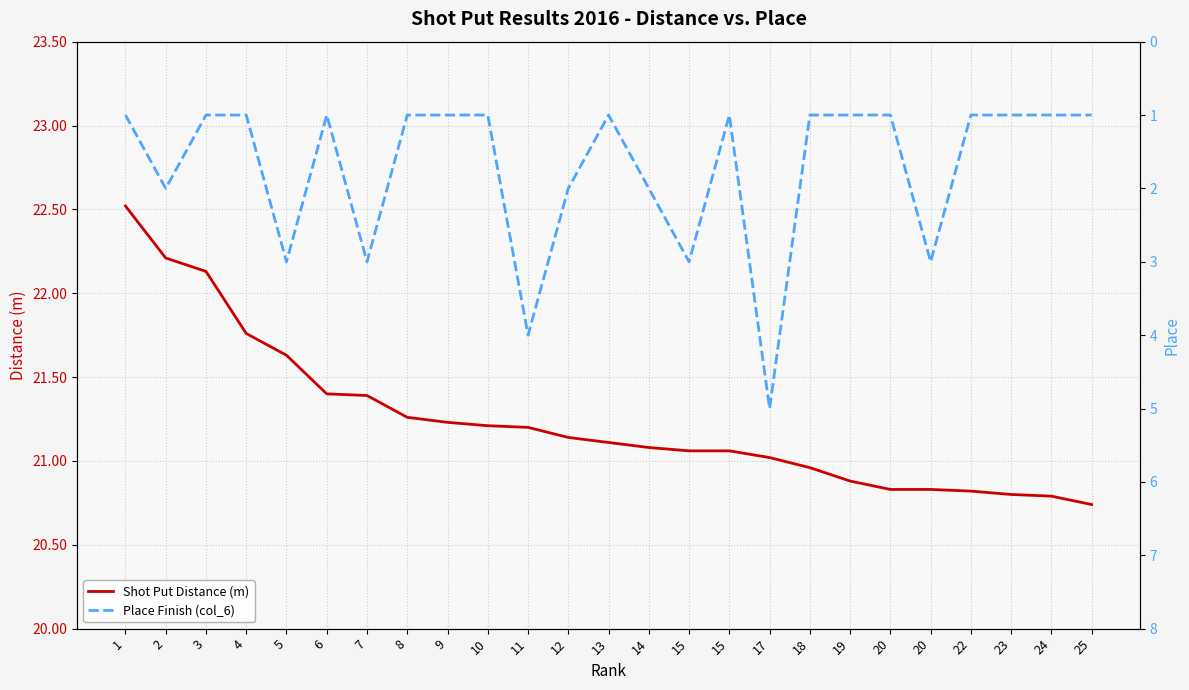

True or false: Shot Put Distance (m) has more than 0 interior local peaks.

False